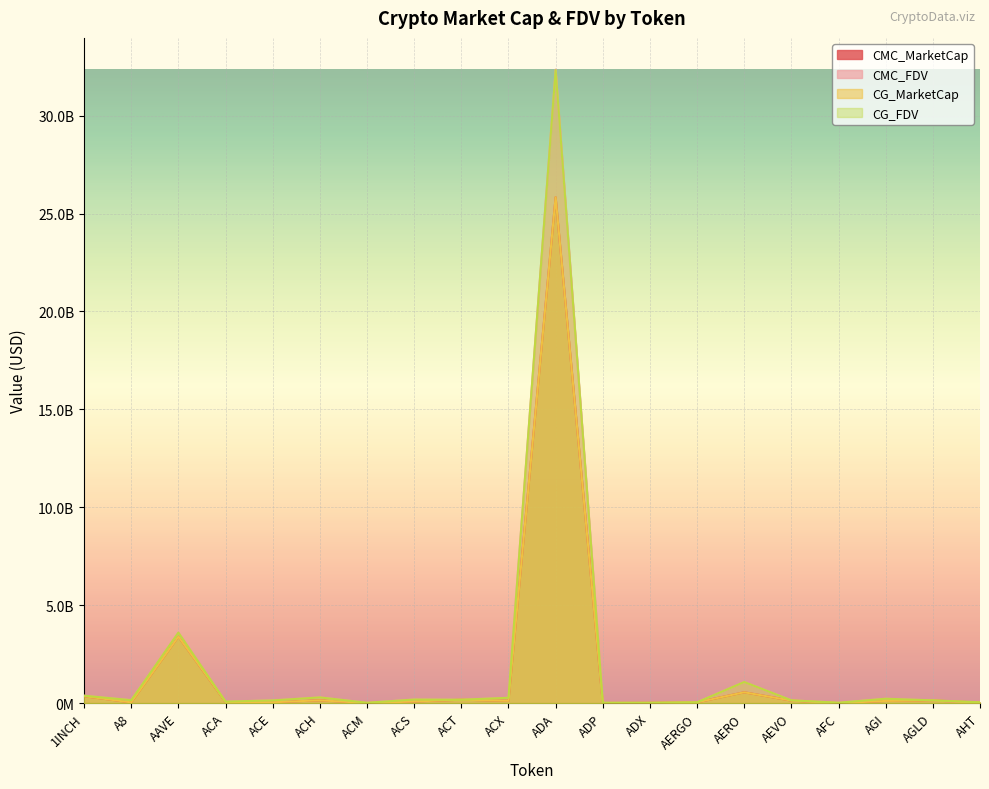

What is the sum of the CMC_FDV values at AGLD and ADP?

162152392